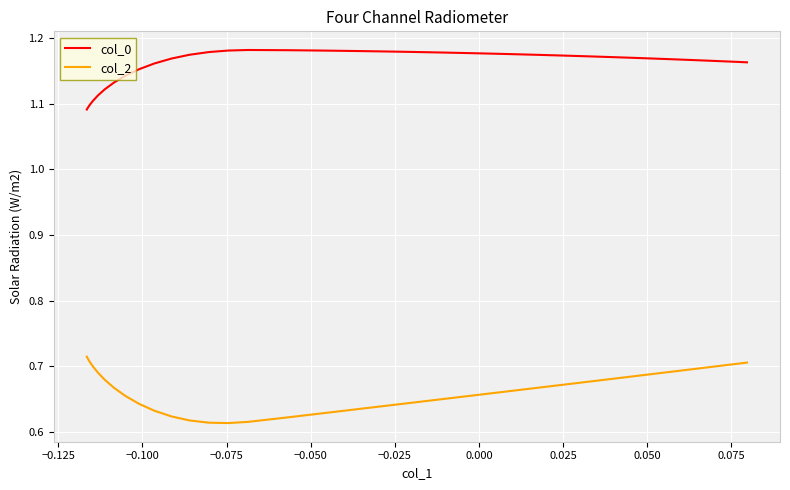

List the series in order of their overall mean, lowest first.

col_2, col_0